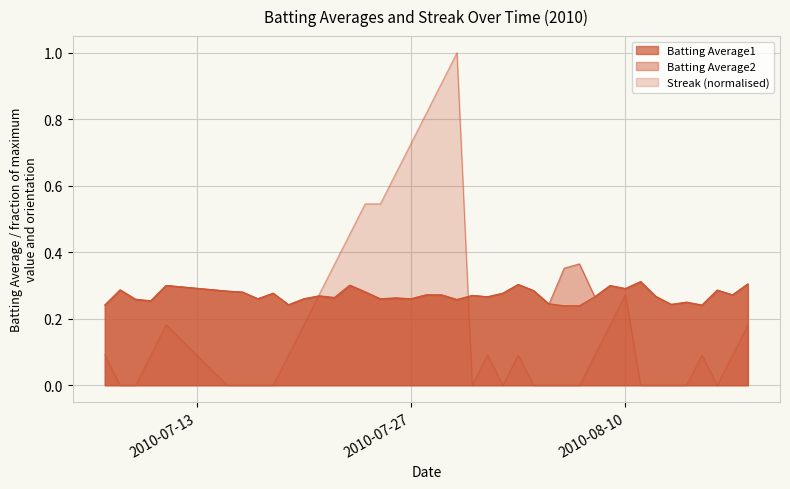

What is the value of the Streak point at the 13th from the left?

0.4